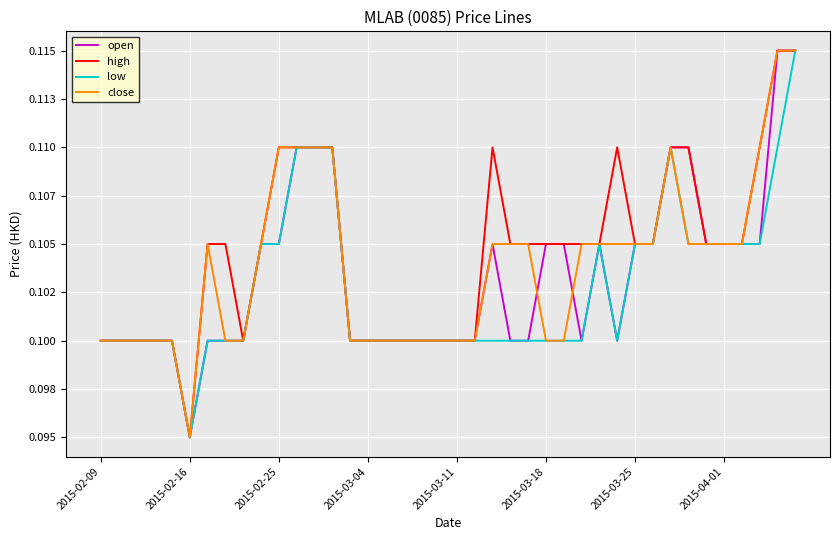

In low, how many points are lower than both neighbors (excluding endpoints)?

2